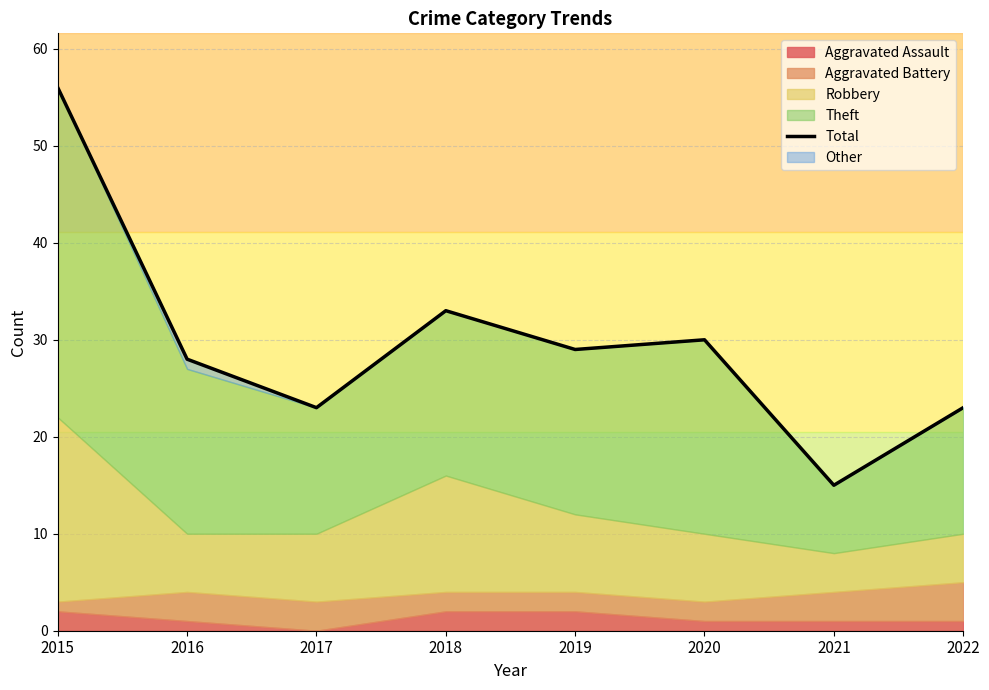

How many points are lower than both their immediate neighbors (excluding endpoints)?

3